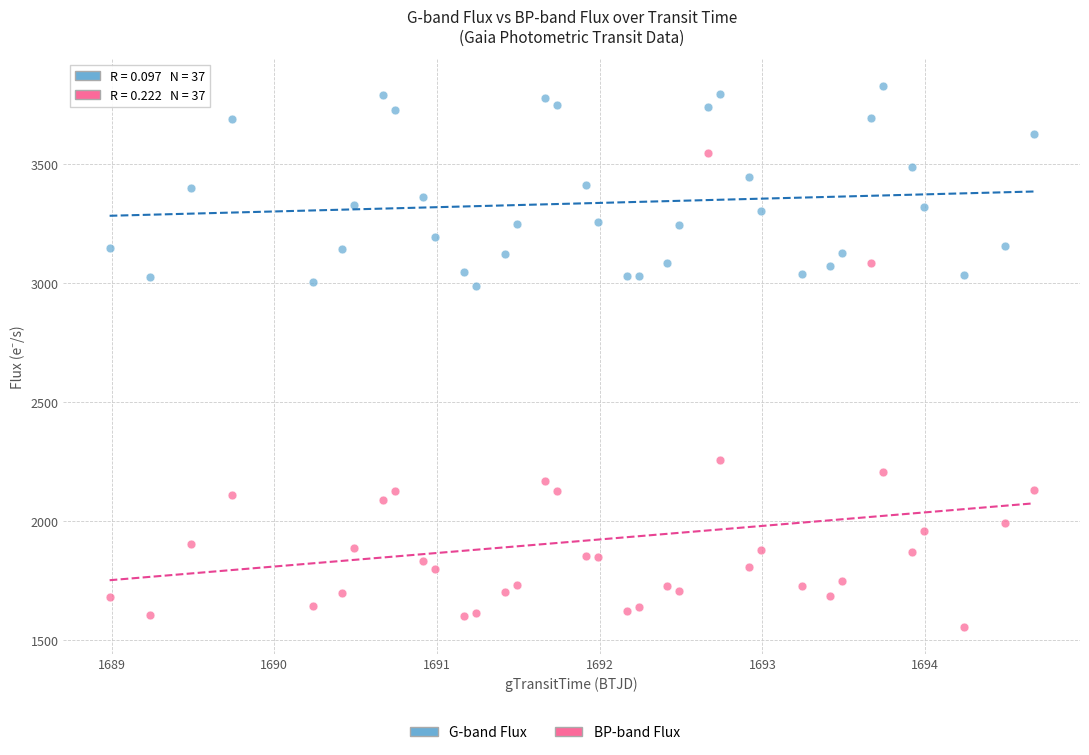

Across all data points, what is the range of Y values (max minus min)?

2270.9